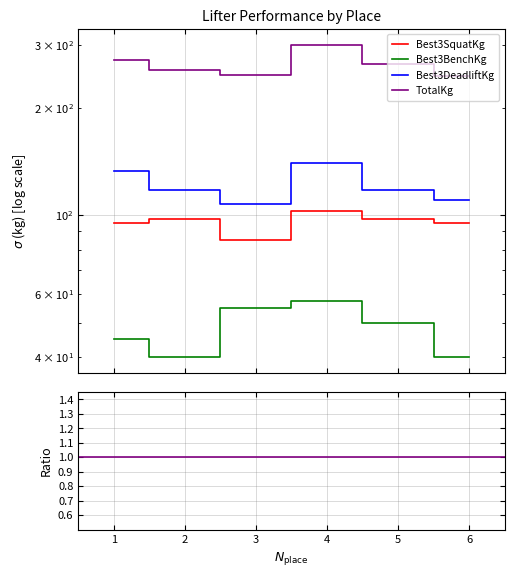

Which series changed the most between 3 and 6?

Best3BenchKg